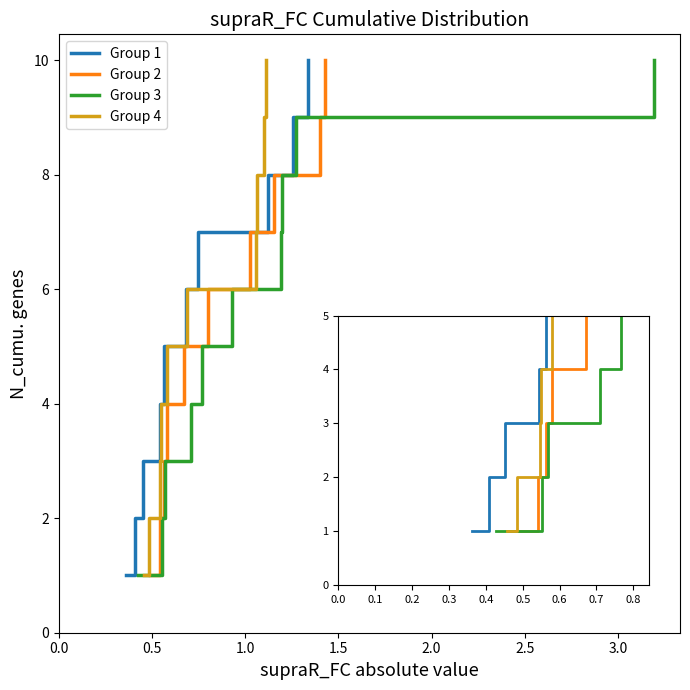

List the series in order of their peak value, highest first.

Group 1, Group 2, Group 3, Group 4